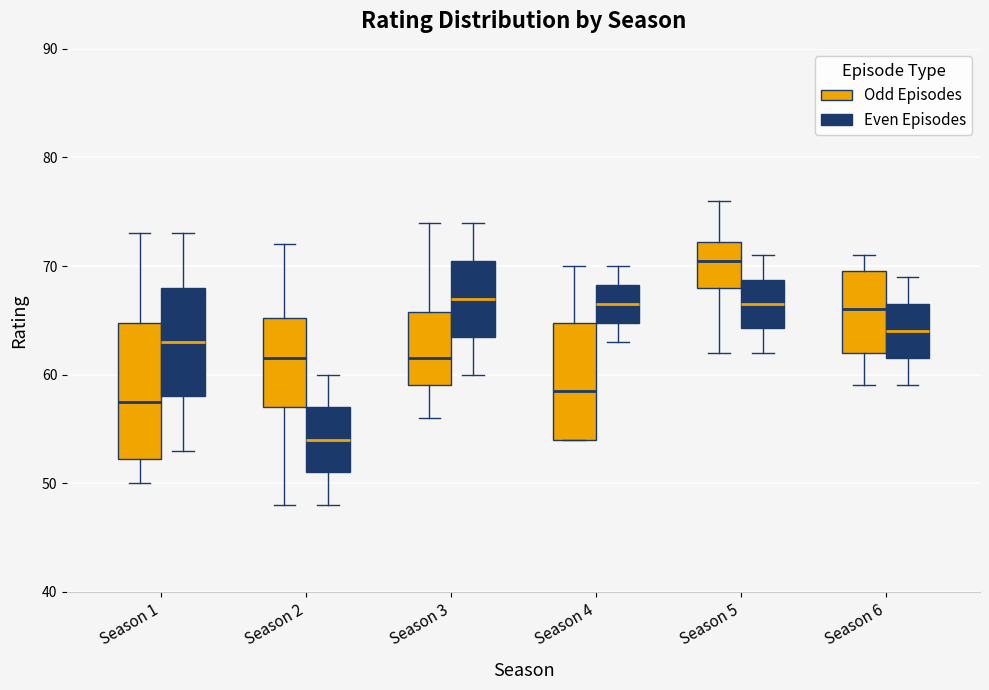

Reading left to right, transcribe this box plot: for each box, give where its median line is, the range the box spans, and where its two whiskers end, as read against the y-axis. The values are not printed on the chart, so give them approximately, as read against the axis.

Season 1 (Odd Episodes): median 58, box 52 to 65, whiskers 50 to 73
Season 1 (Even Episodes): median 63, box 58 to 68, whiskers 53 to 73
Season 2 (Odd Episodes): median 62, box 57 to 65, whiskers 48 to 72
Season 2 (Even Episodes): median 54, box 51 to 57, whiskers 48 to 60
Season 3 (Odd Episodes): median 62, box 59 to 66, whiskers 56 to 74
Season 3 (Even Episodes): median 67, box 64 to 71, whiskers 60 to 74
Season 4 (Odd Episodes): median 59, box 54 to 65, whiskers 54 to 70
Season 4 (Even Episodes): median 67, box 65 to 68, whiskers 63 to 70
Season 5 (Odd Episodes): median 71, box 68 to 72, whiskers 62 to 76
Season 5 (Even Episodes): median 67, box 64 to 69, whiskers 62 to 71
Season 6 (Odd Episodes): median 66, box 62 to 70, whiskers 59 to 71
Season 6 (Even Episodes): median 64, box 62 to 67, whiskers 59 to 69